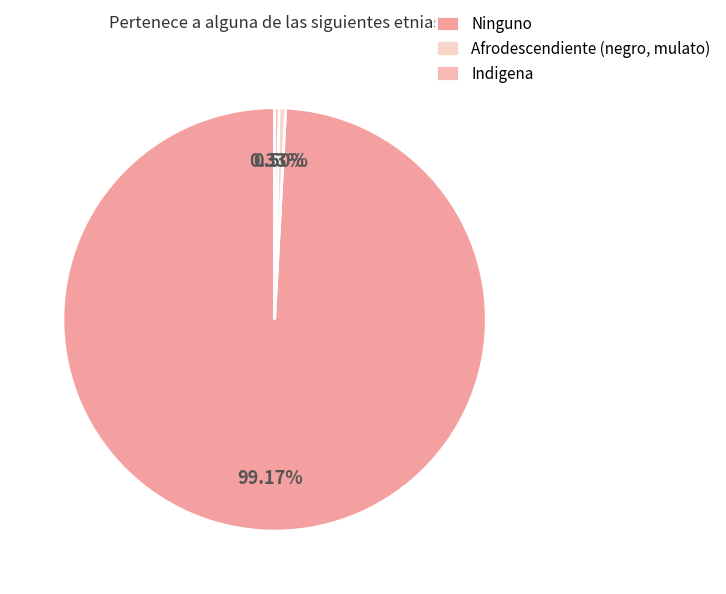

Rank the categories by value from highest to lowest.

Ninguno, Afrodescendiente (negro, mulato), Indigena